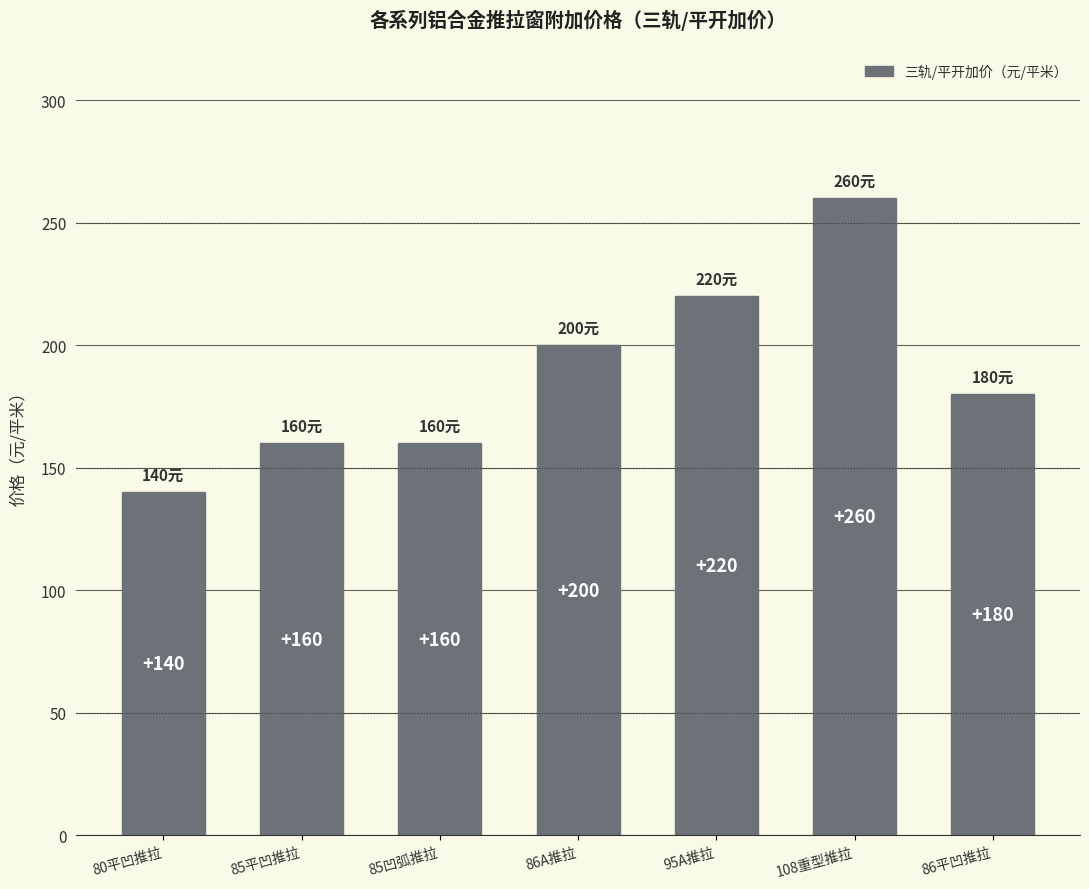

What is the value of the 7th bar from the left?

180